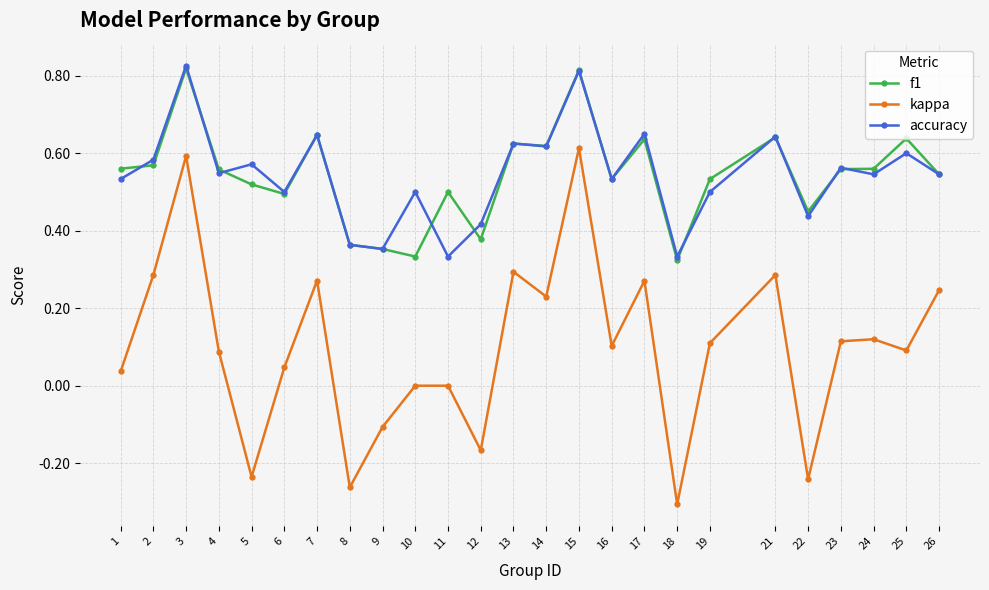

True or false: accuracy and kappa intersect in this chart.

False